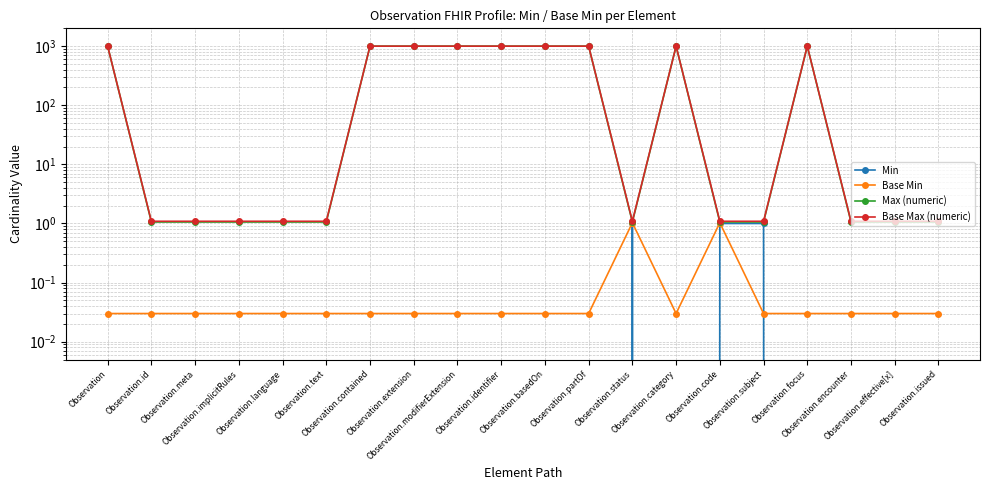

True or false: Base Max (numeric) has more than 1 points higher than both neighbors.

True